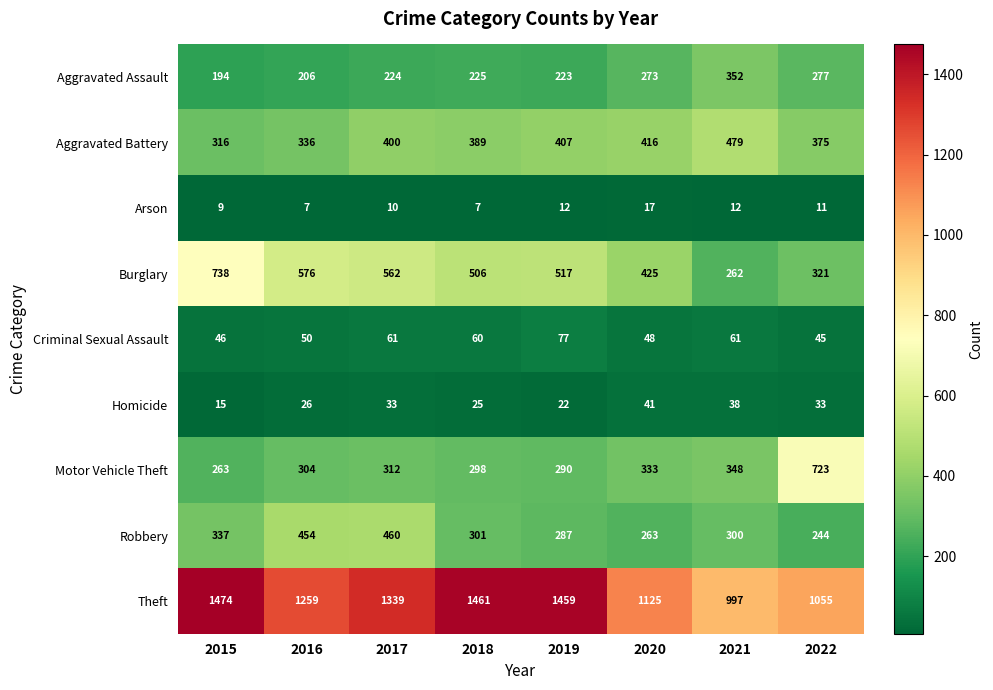

Count the number of data series in this chart.

9